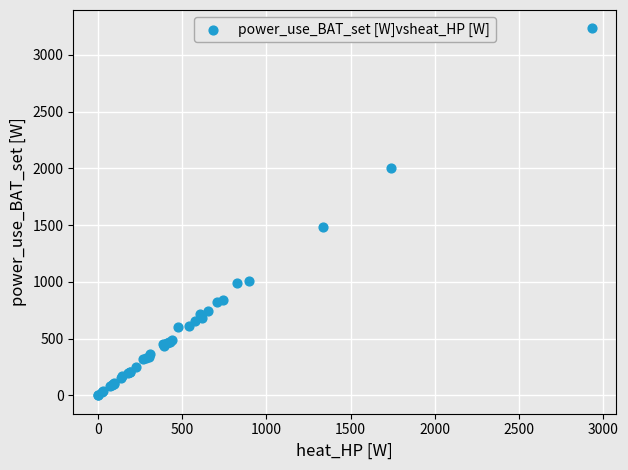

What Y value in the scatter plot is closest to 1617?

1487.2